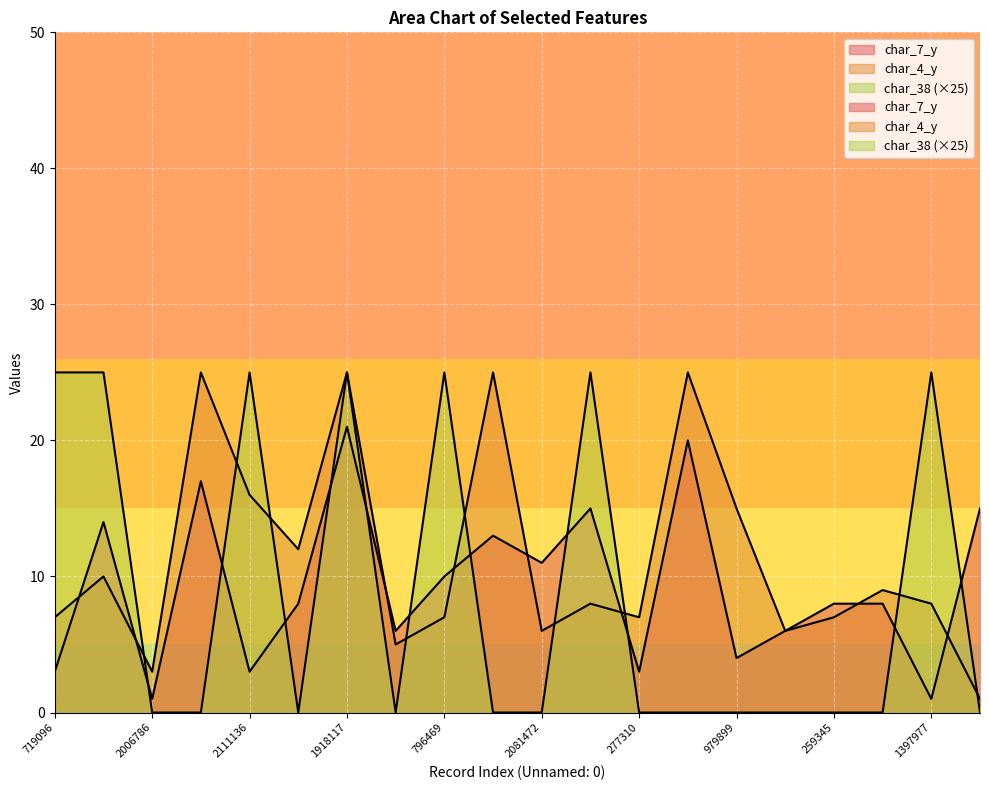

What is the sum of the char_7_y values at 1121160 and 2111136?

9